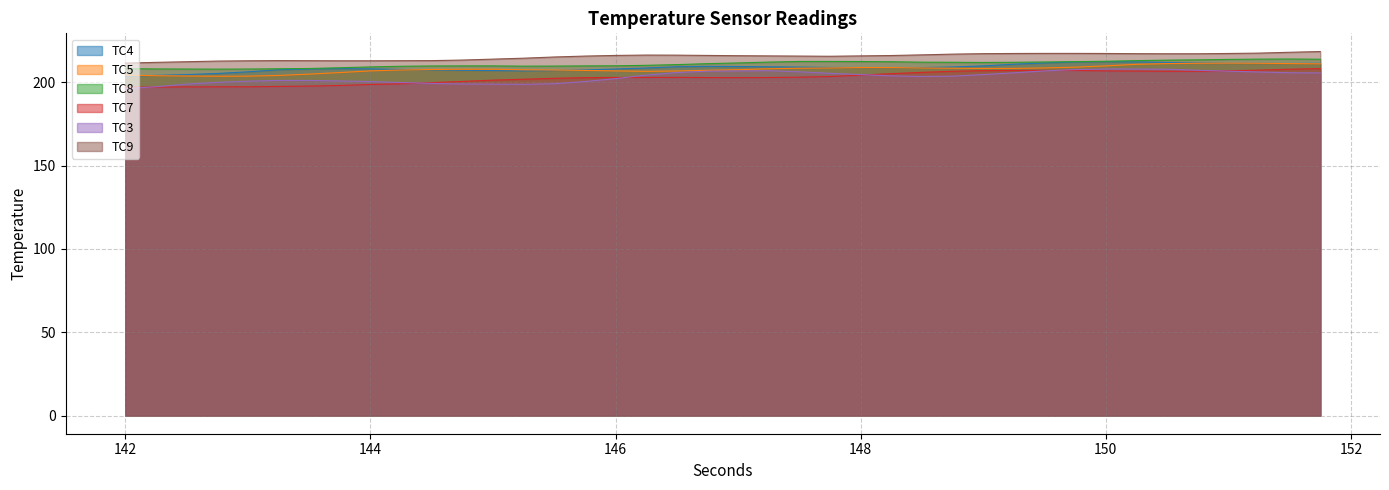

At how many categories does at least one series exceed 197?

40